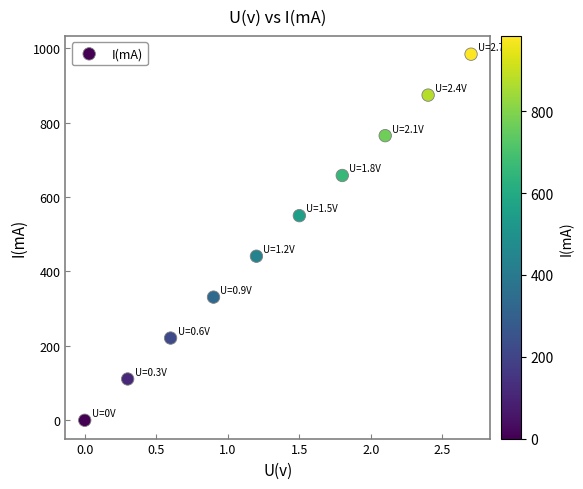

What is the range of Y values (max minus min)?

984